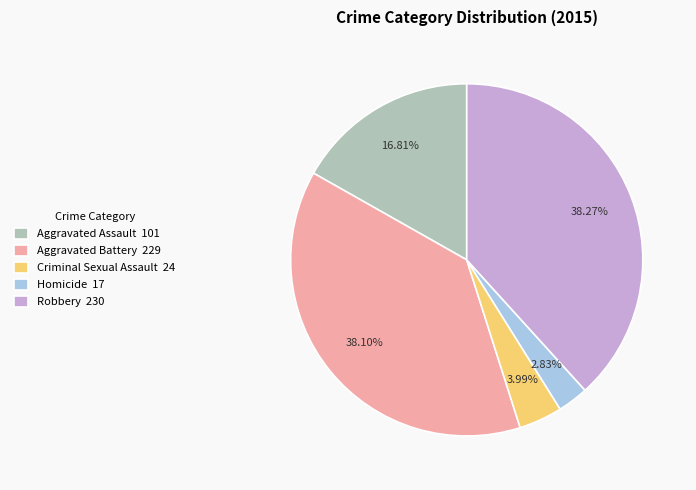

Is Aggravated Assault the majority of the pie?

No